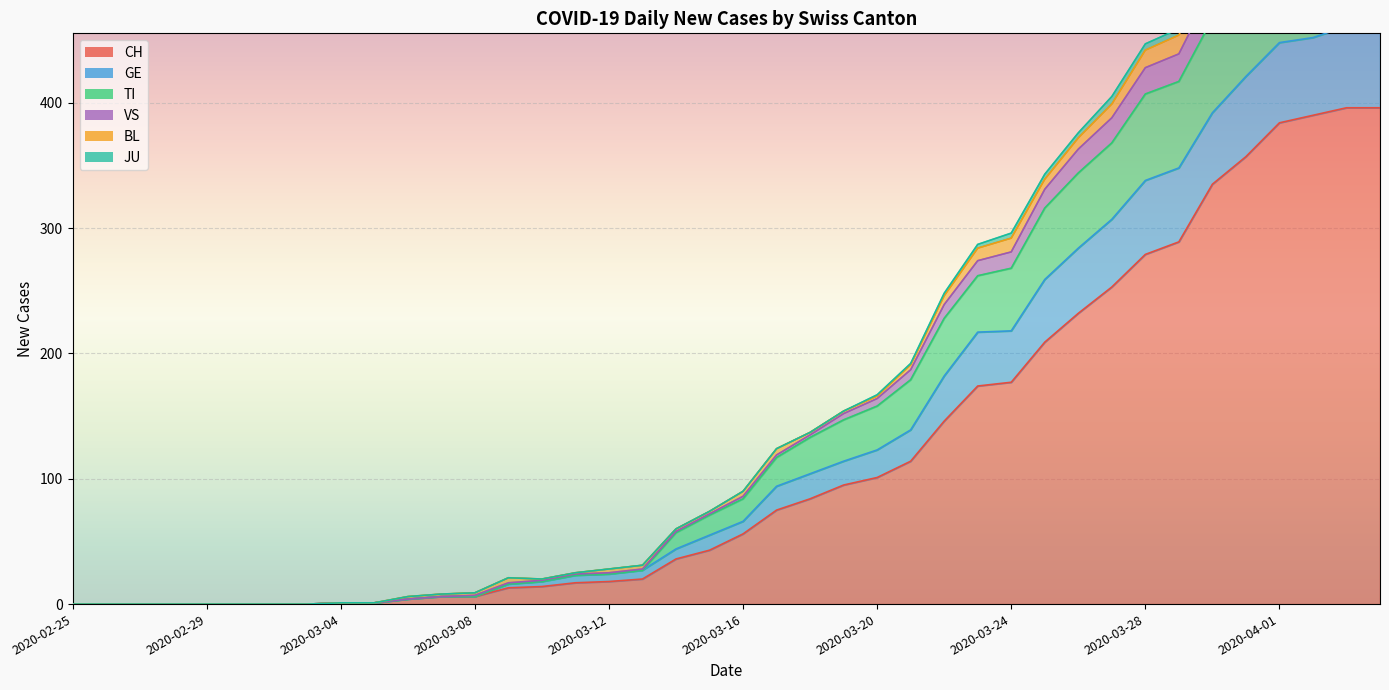

What is the greatest value displayed?

562